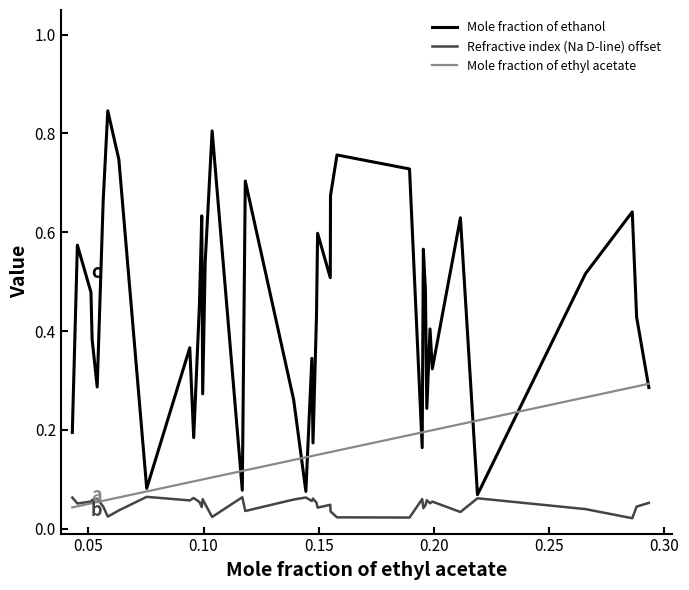

Does the chart display data point markers on the line(s)?

No